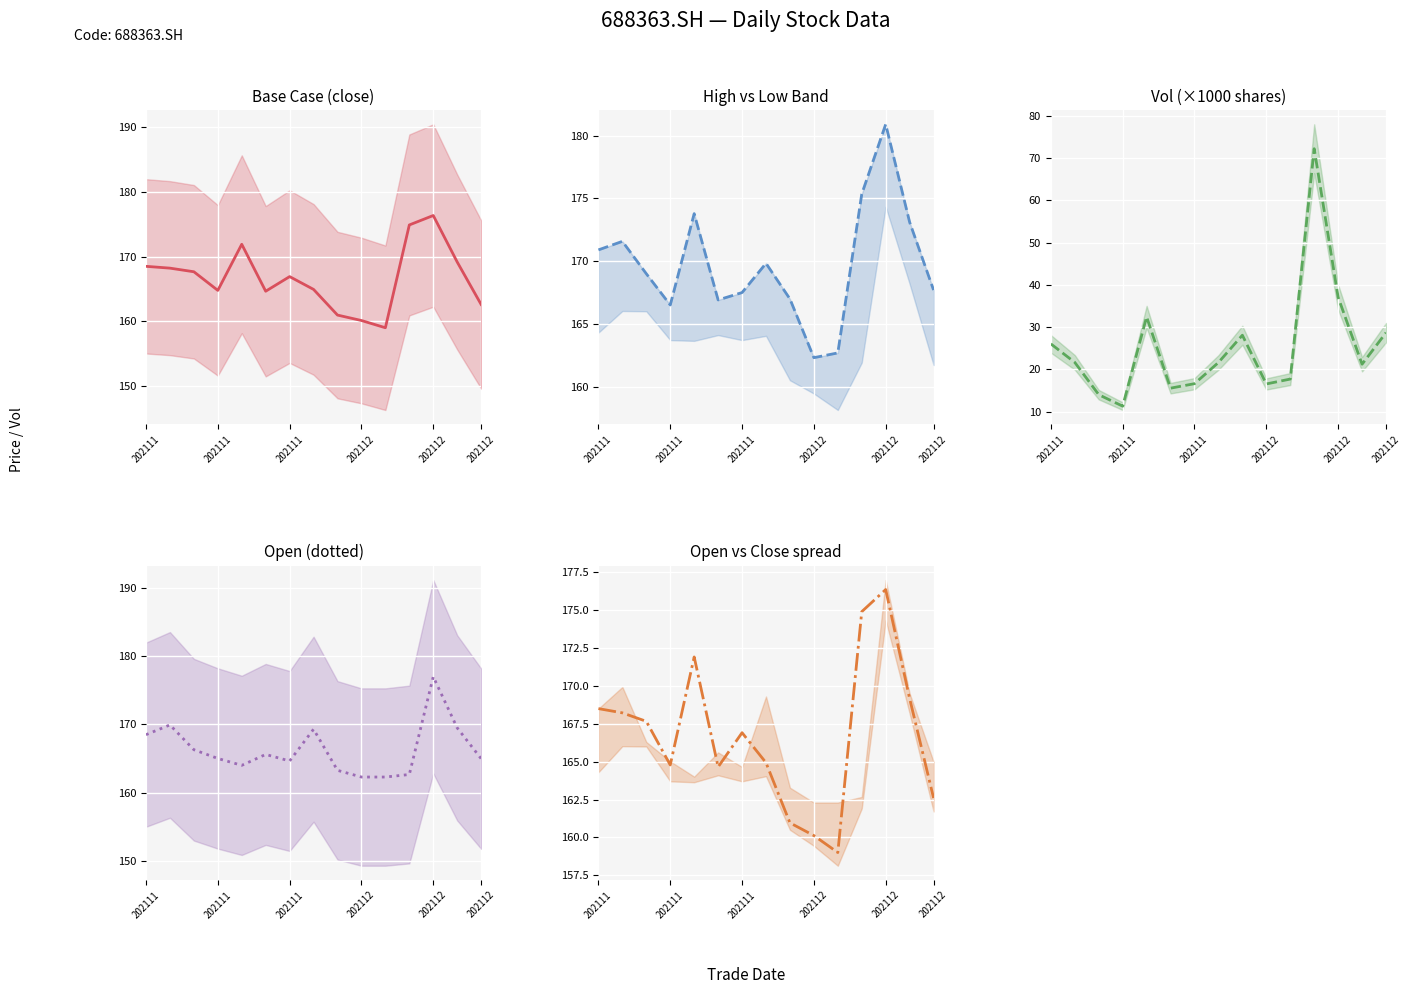

In High vs Low Band, how many points are higher than both neighbors (excluding endpoints)?

4